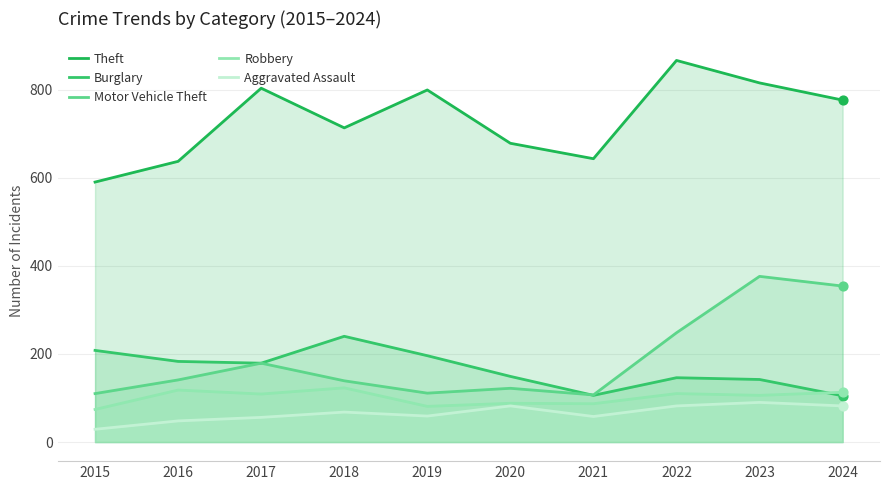

At which category is the sum across all series the highest?

2023